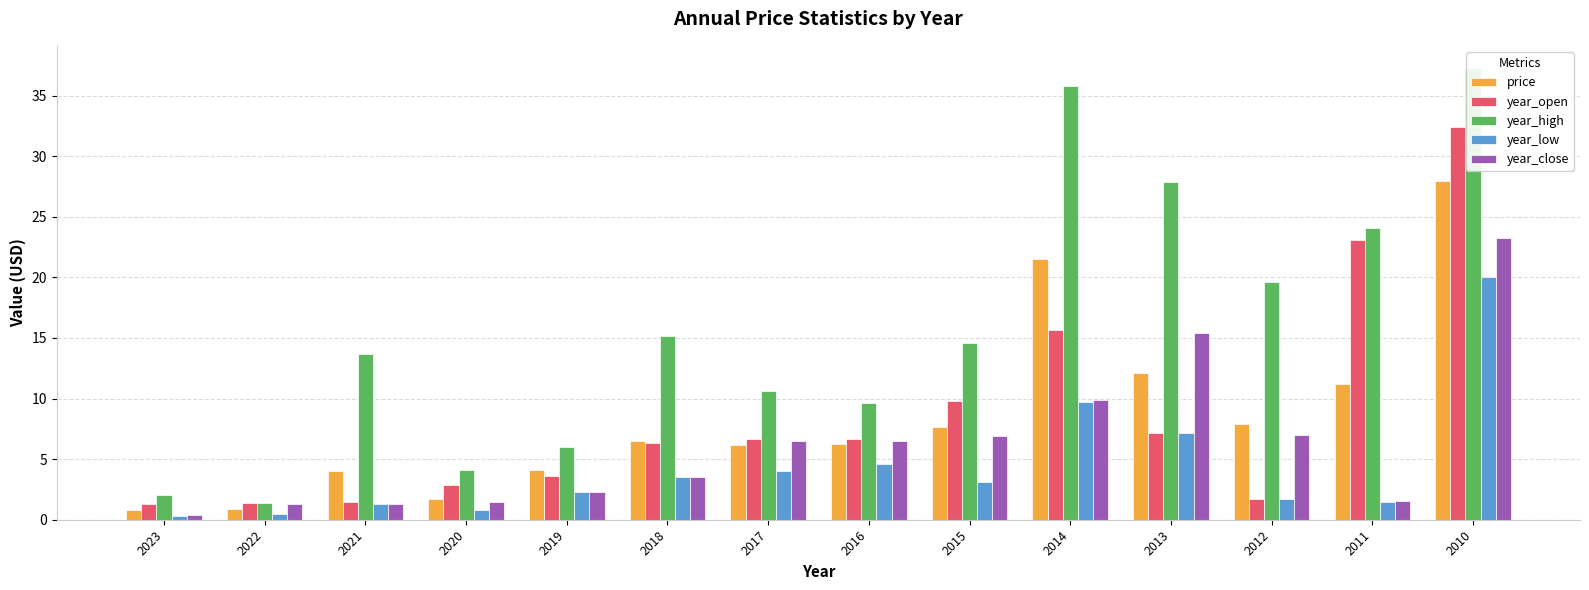

What is the difference between the year_high values at 2016 and 2013?

18.2